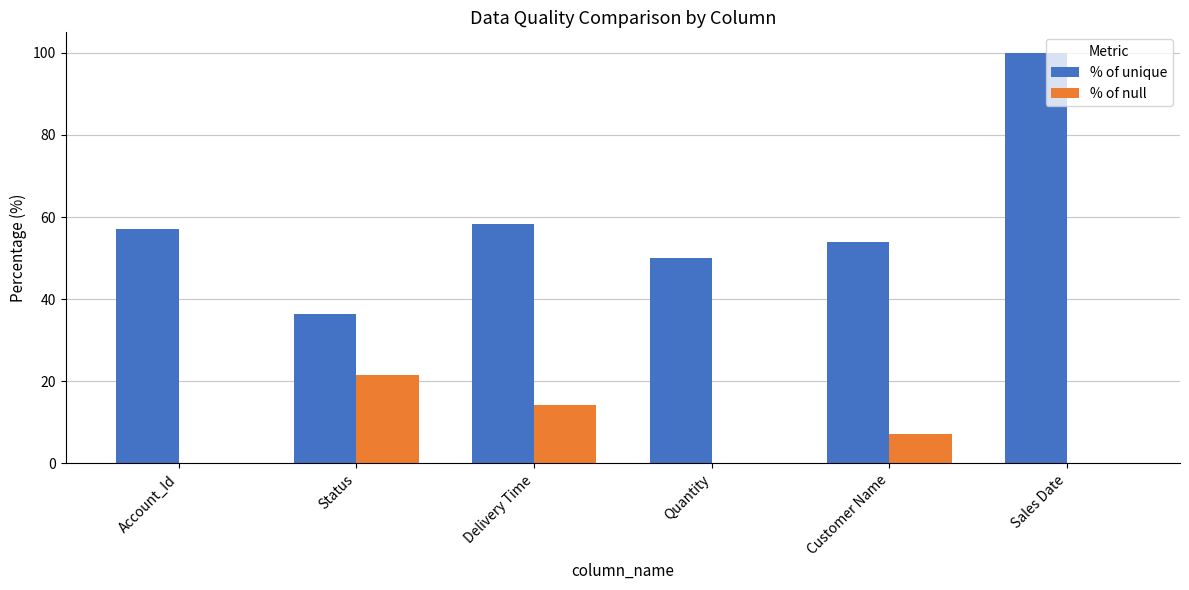

Is it true that % of null equals 0.0 at Account_Id?

True